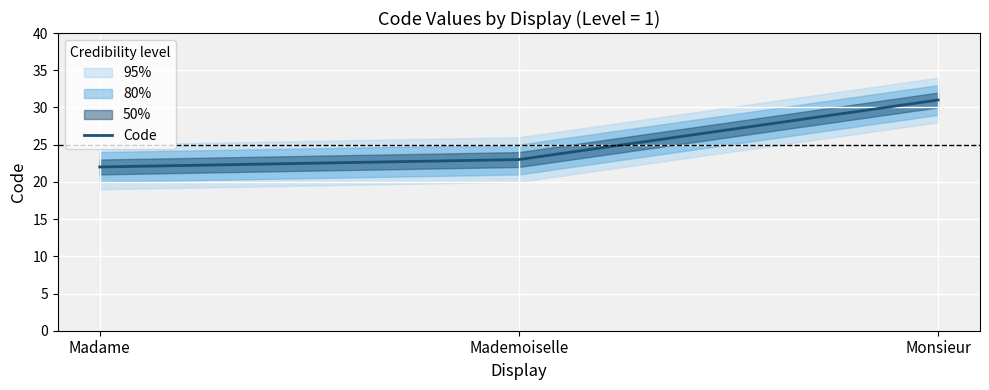

At which category does the chart reach its minimum across all series?

Madame